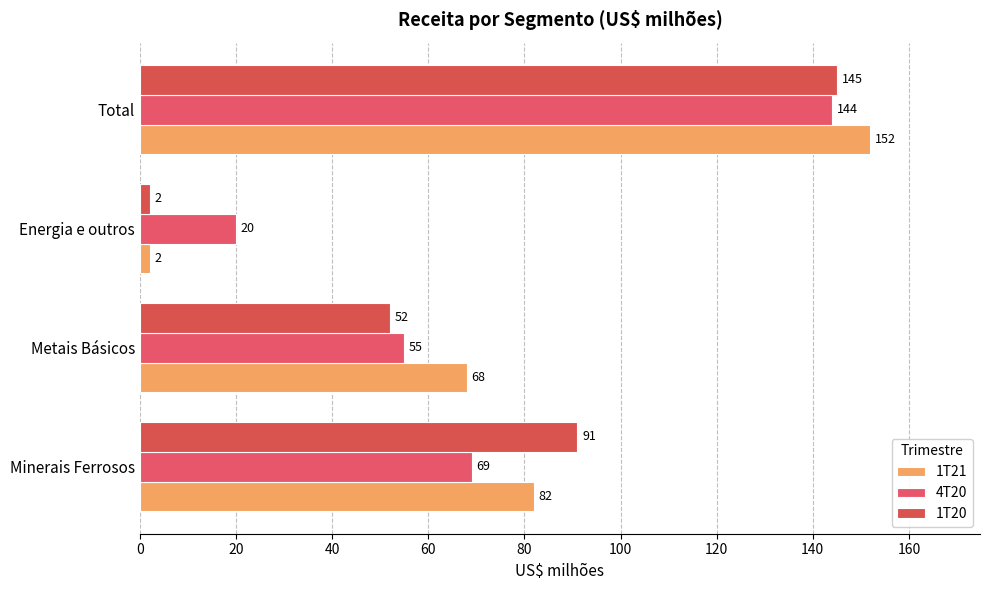

What is the minimum value shown in the chart?

2